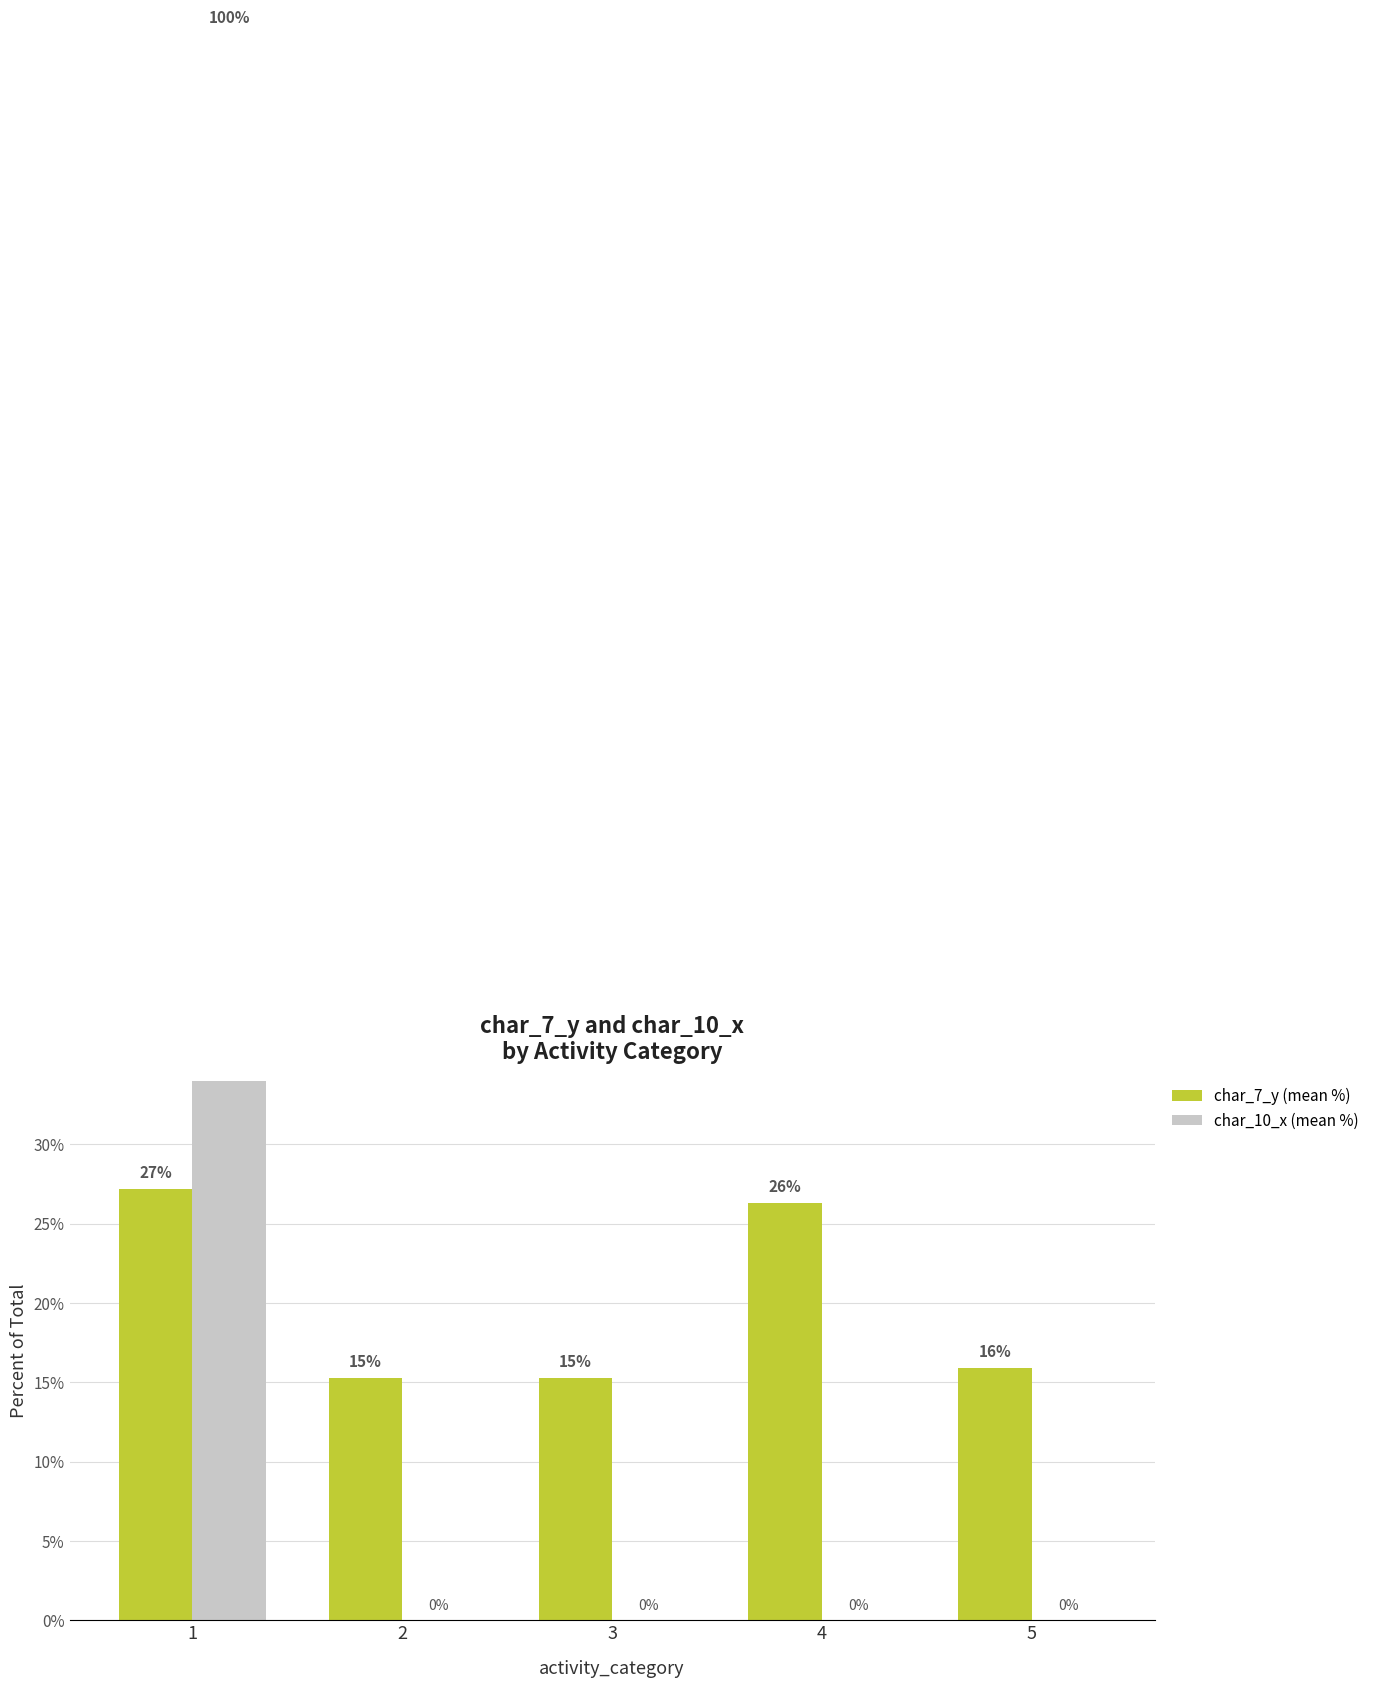

What is the value of the char_7_y (mean %) bar at the 2nd from the left?

15.3